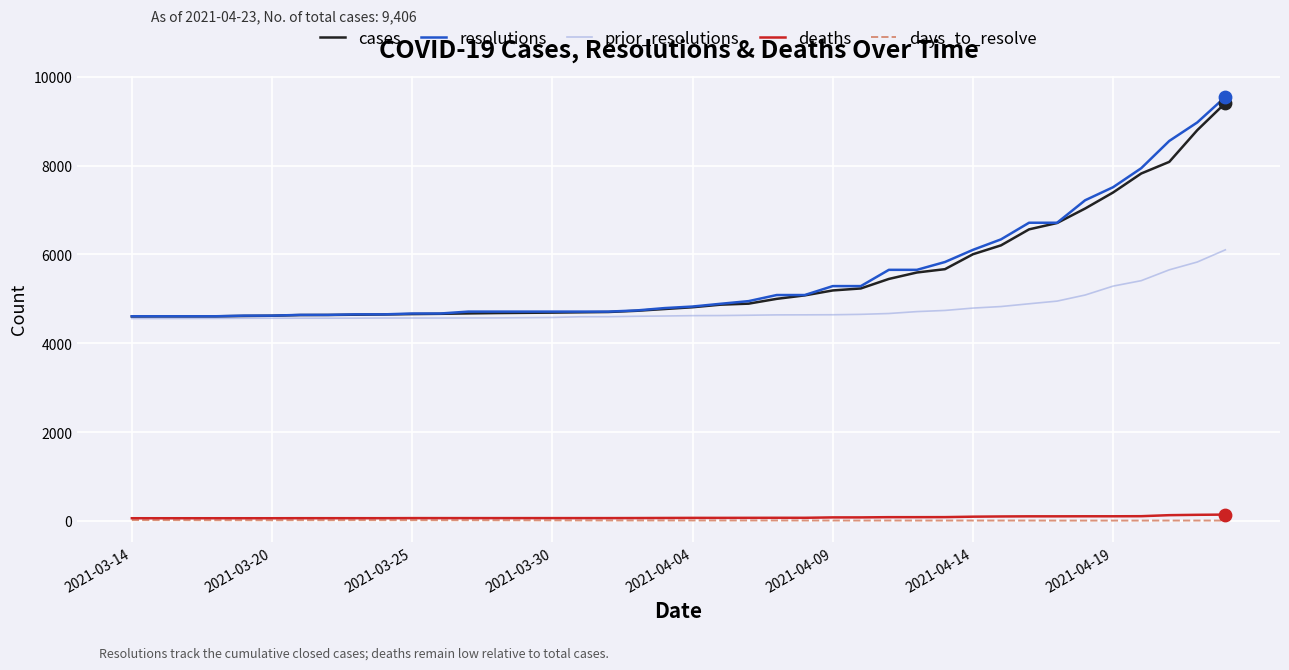

At how many categories does at least one series exceed 3566?

40